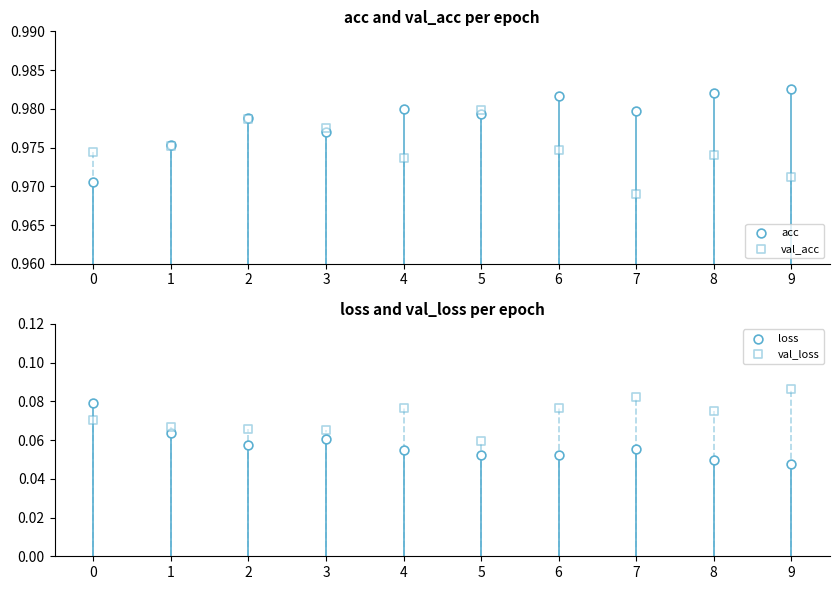

What is the total value across all series at 0?

2.1